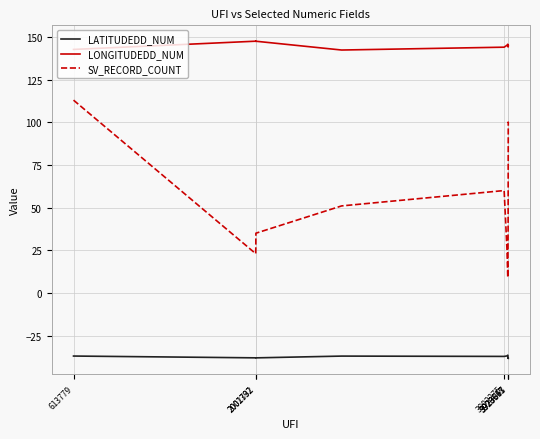

What is the smallest value displayed?

-38.4